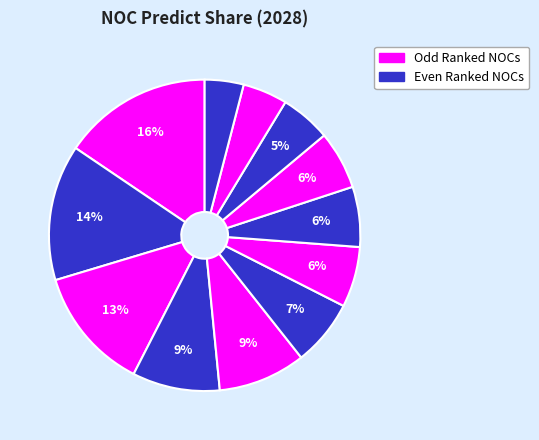

What is the smallest slice in the pie chart?

LBN